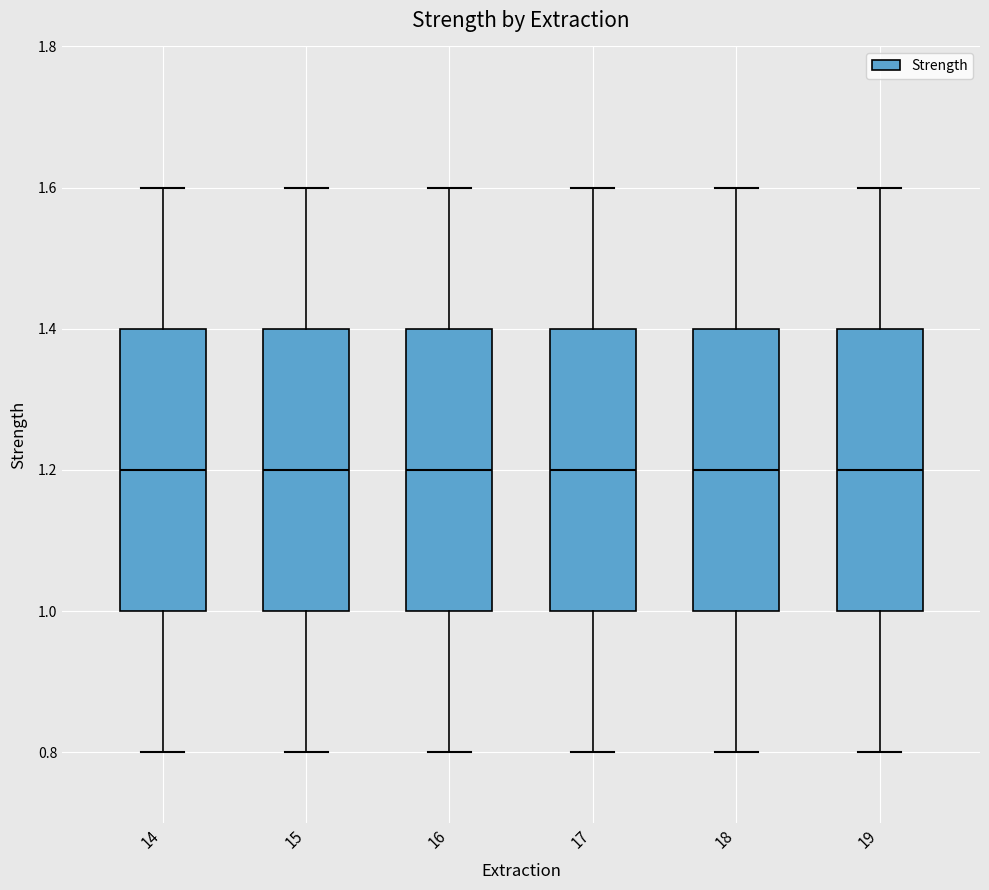

Where is the lower edge of the box at x = 15 on the y-axis? The values are not printed on the chart, so give them approximately, as read against the axis.

1.0